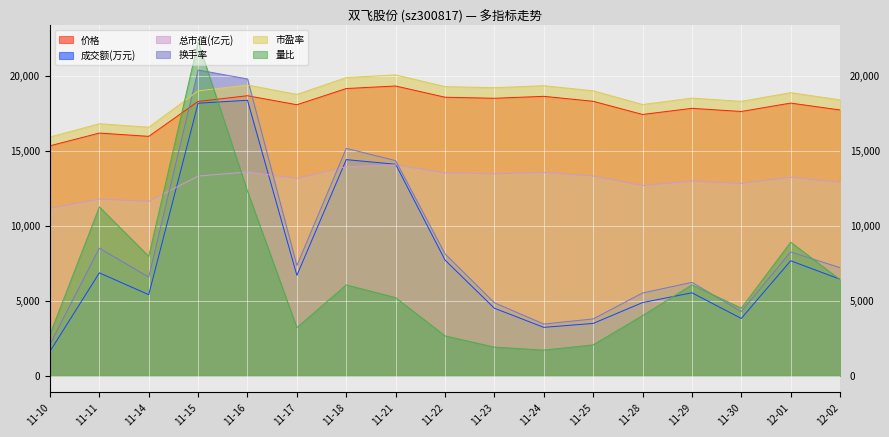

What is the approximate value of 价格 at 11-21?

19320.0